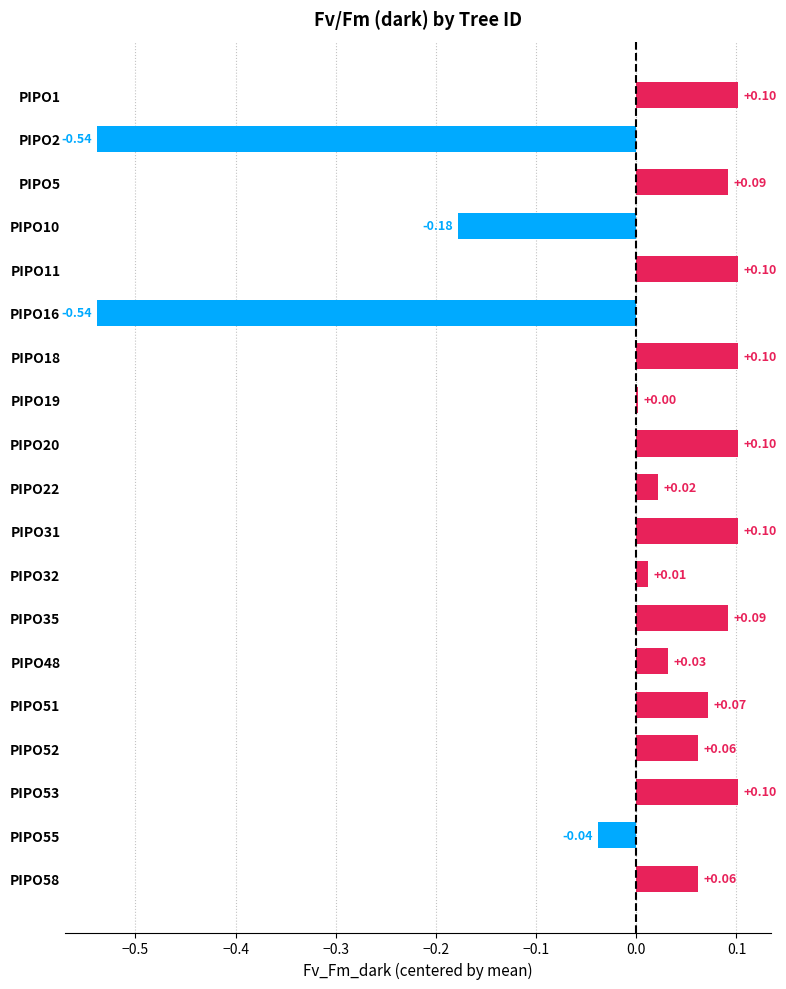

Which has a higher value, PIPO2 or PIPO53?

PIPO53